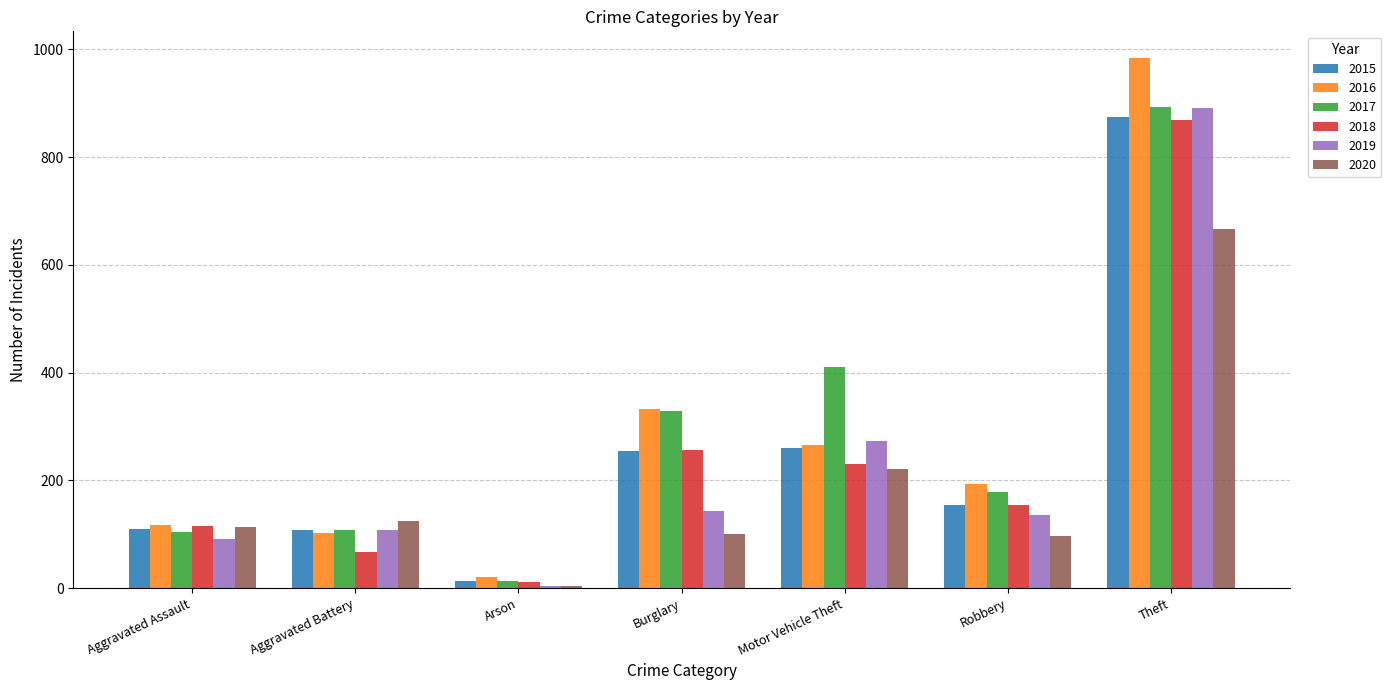

What is the difference between the maximum and second lowest values in the 2016 series?

882